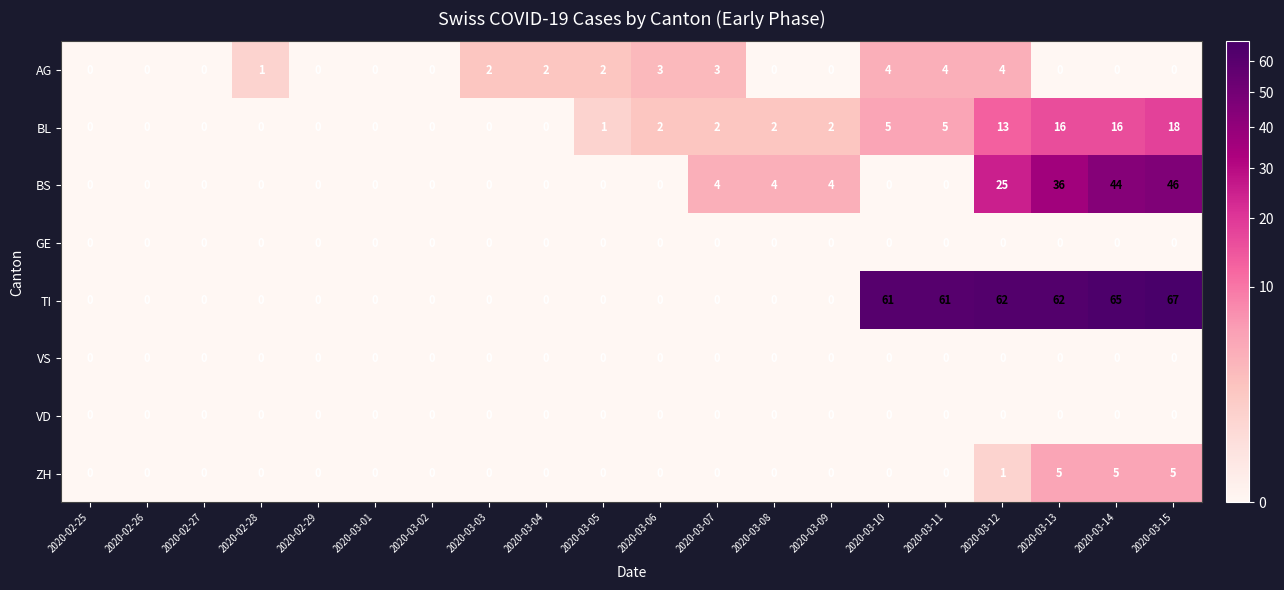

Count the number of categories in the chart.

20